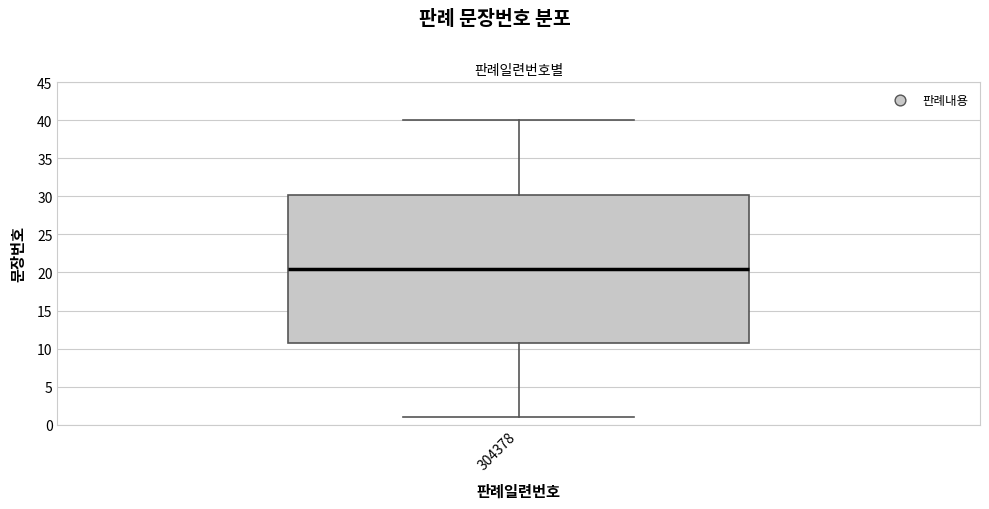

Read this box plot against the y-axis: the position of the median line, the range covered by the box, and the ends of both whiskers. The values are not printed on the chart, so give them approximately, as read against the axis.

median 20.5, box 11.0 to 30.5, whiskers 1.0 to 40.0